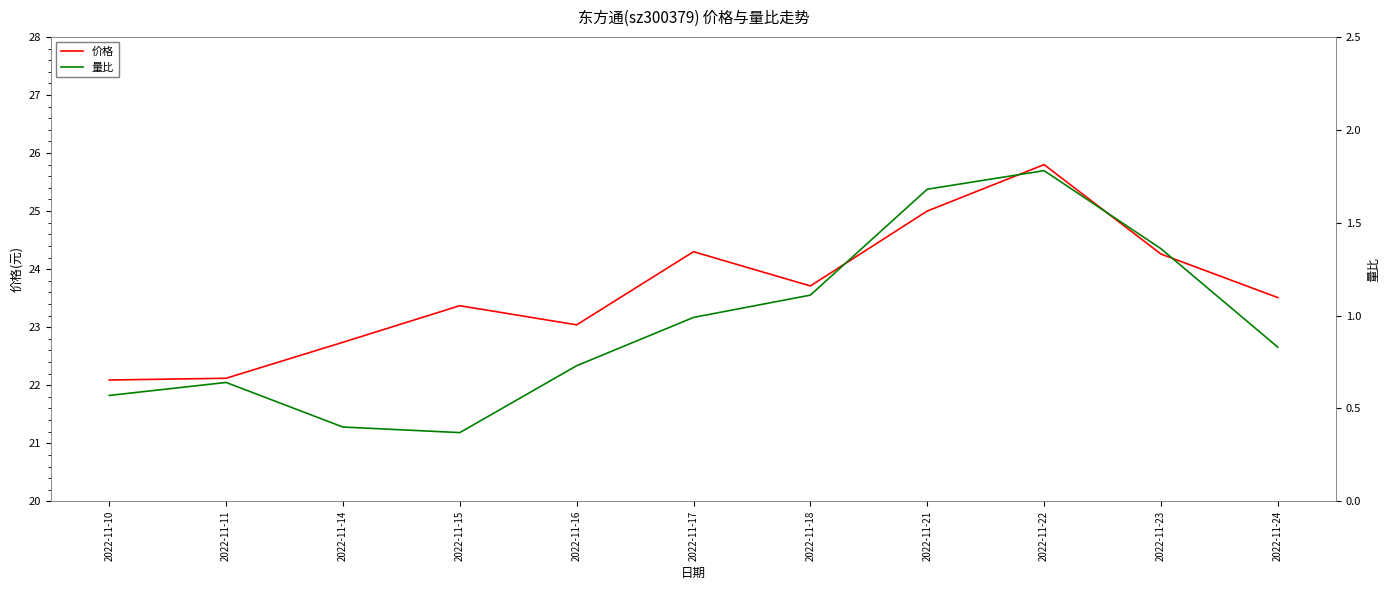

At which category is the sum across all series the highest?

2022-11-22